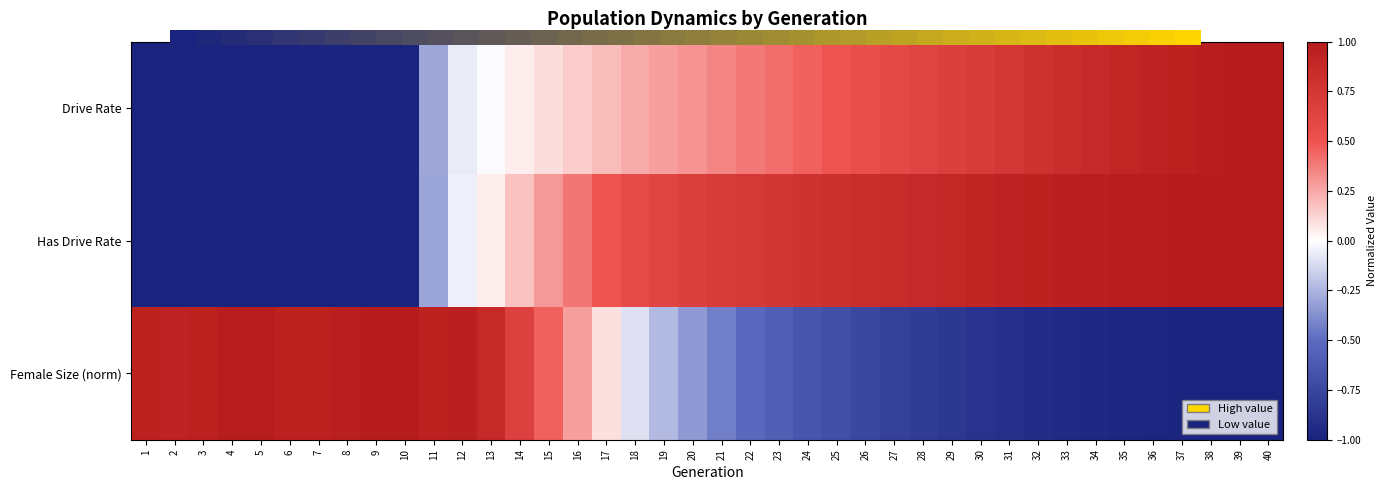

Count the number of categories in the chart.

40